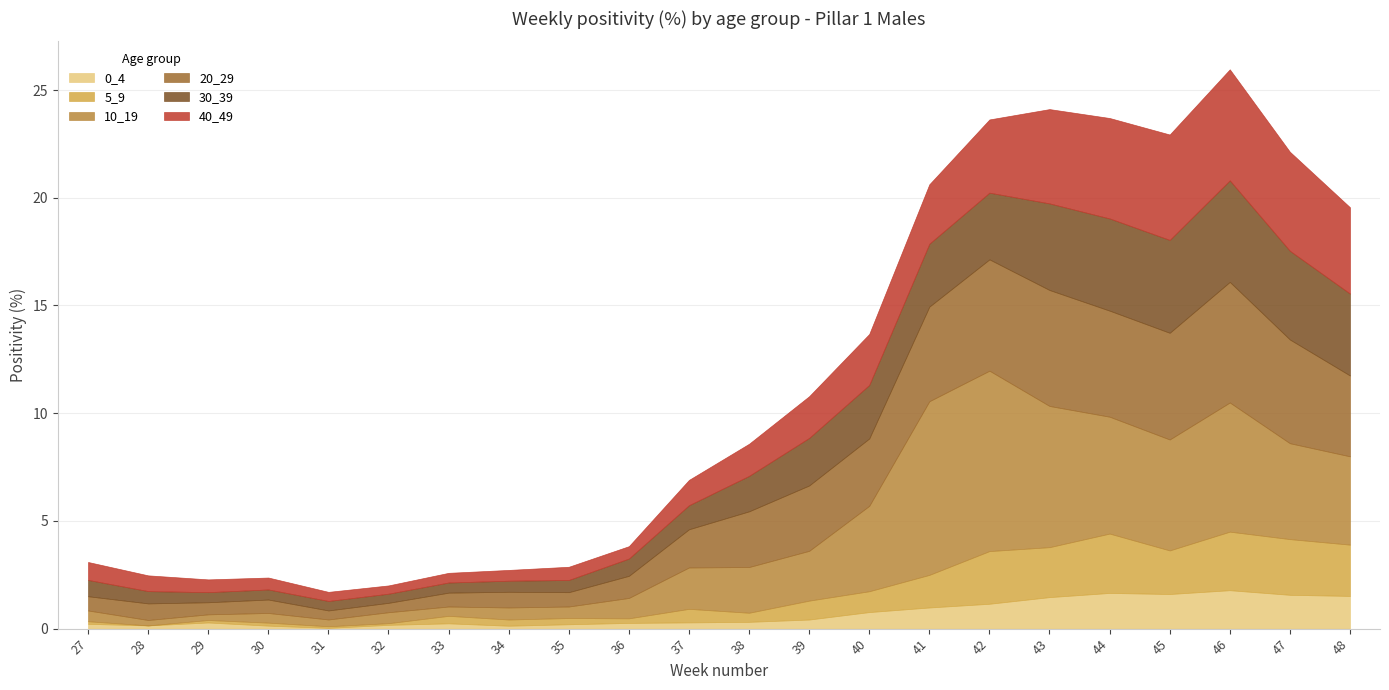

Which series has the widest spread of values?

10_19